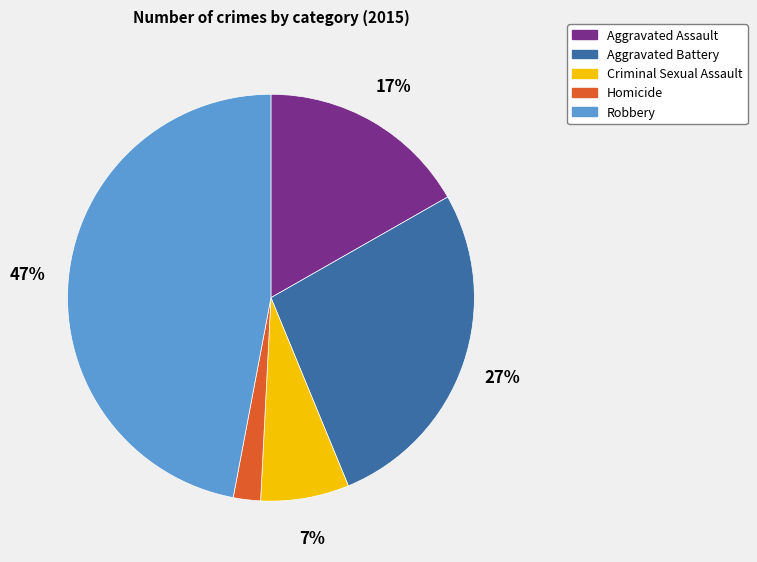

Rank the categories by value from highest to lowest.

Robbery, Aggravated Battery, Aggravated Assault, Criminal Sexual Assault, Homicide